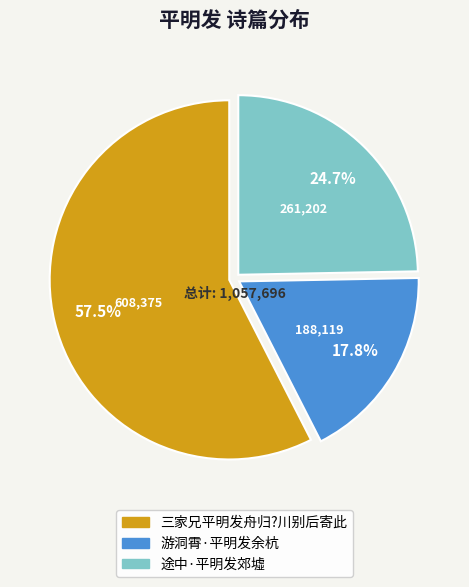

To the nearest percent, what is the difference between the largest and smallest slice percentages?

40%